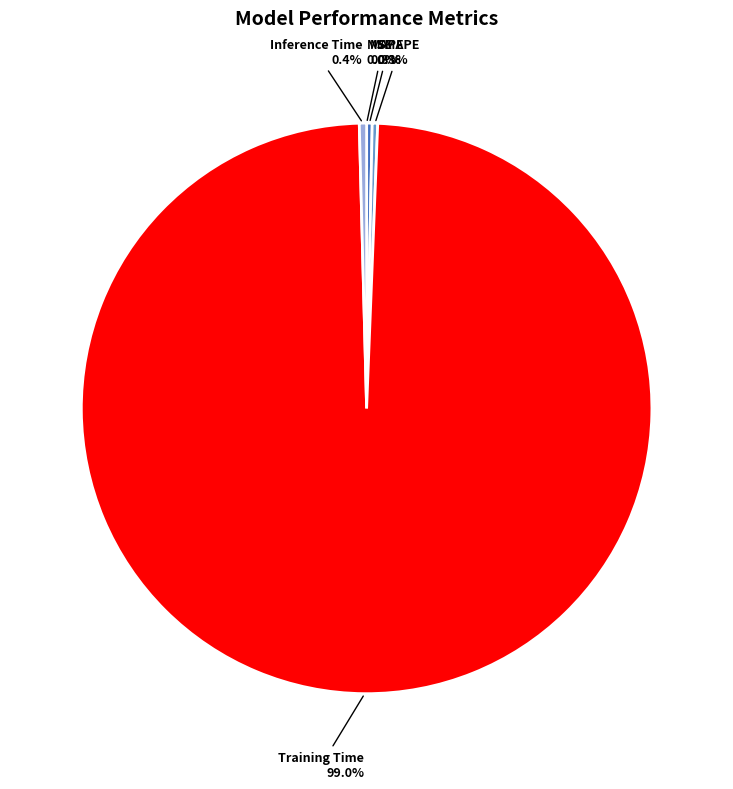

Is it true that Training Time is 99% of the pie?

True